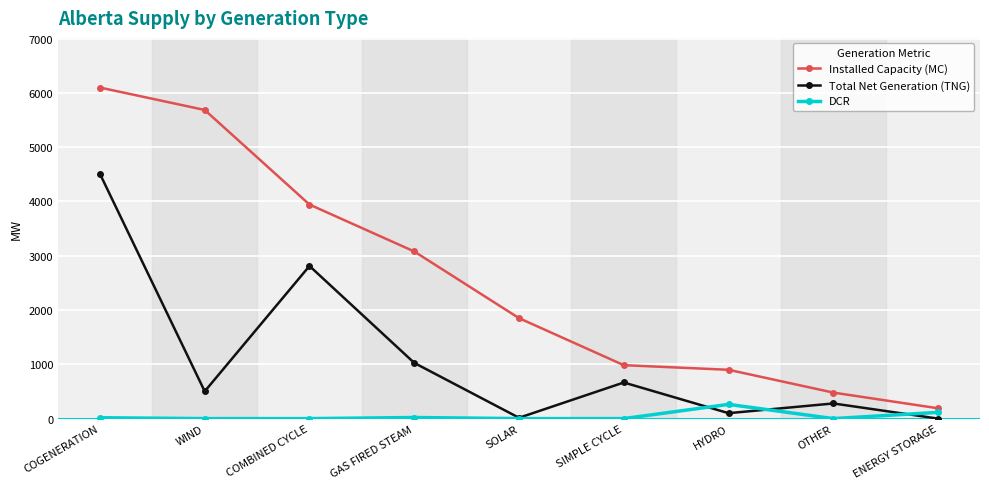

List the series in order of their peak value, highest first.

Installed Capacity (MC), Total Net Generation (TNG), DCR